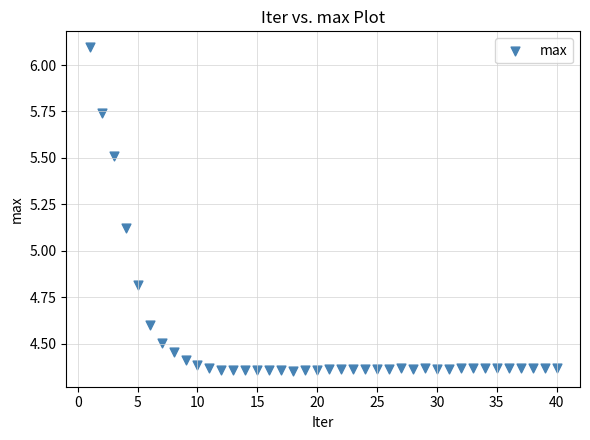

What is the range of X values (max minus min)?

39.0